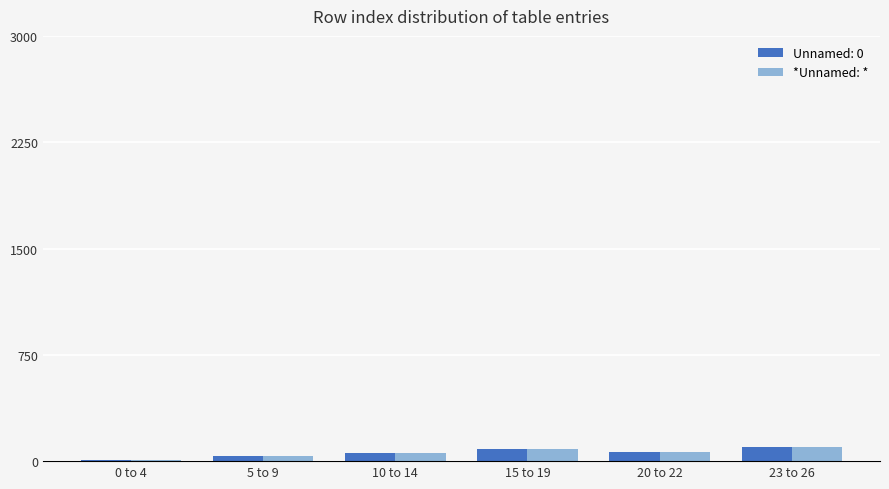

Reading right to left, extract all data points from this chart.

23 to 26=98	20 to 22=63	15 to 19=85	10 to 14=60	5 to 9=35	0 to 4=10